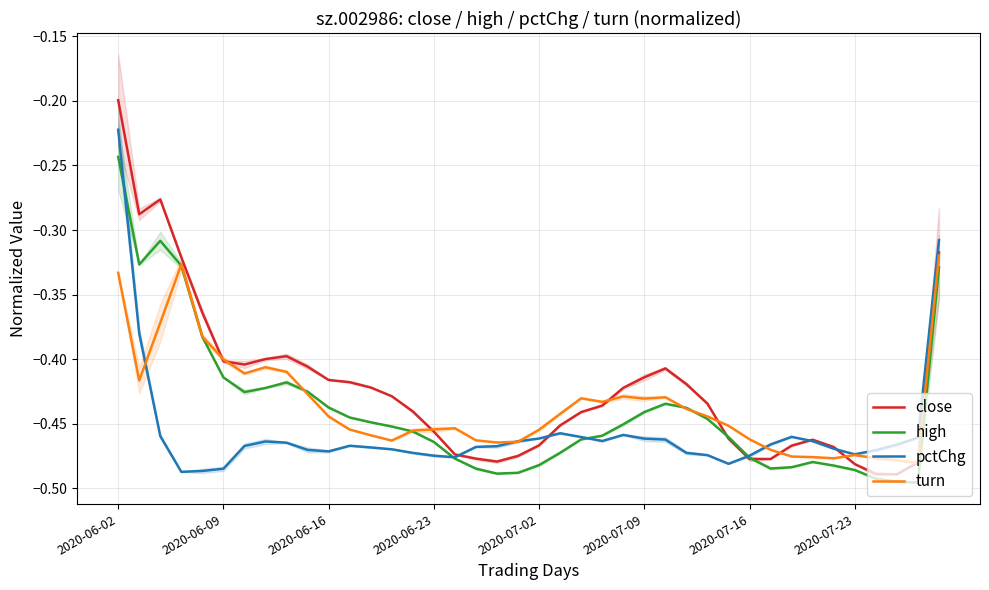

What are all the series names shown in the legend?

close, high, pctChg, turn